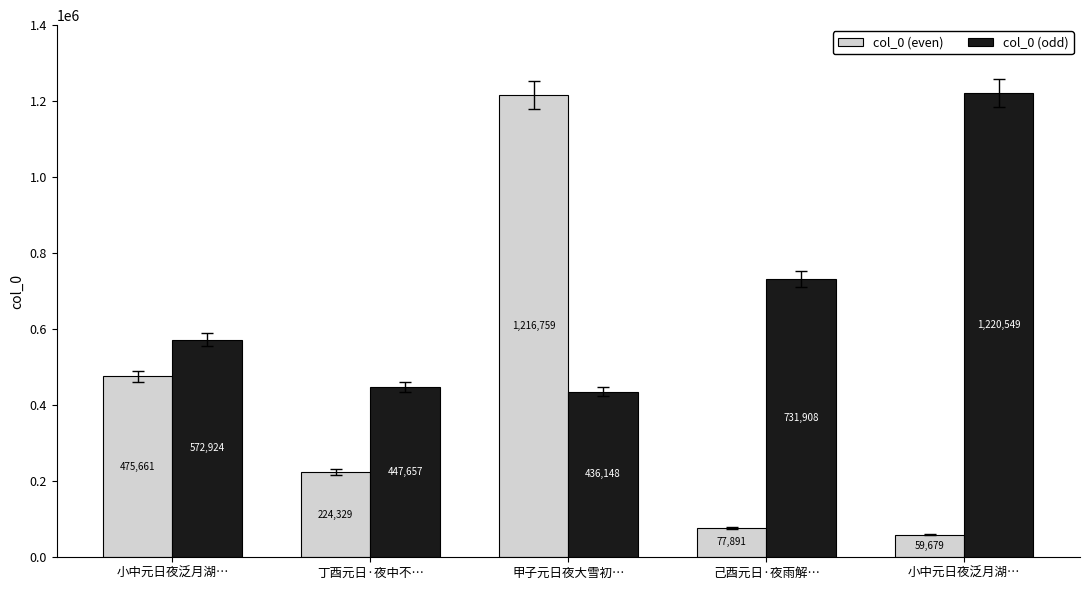

At which label is col_0 (even) closest to 638219?

小中元日夜泛月湖…